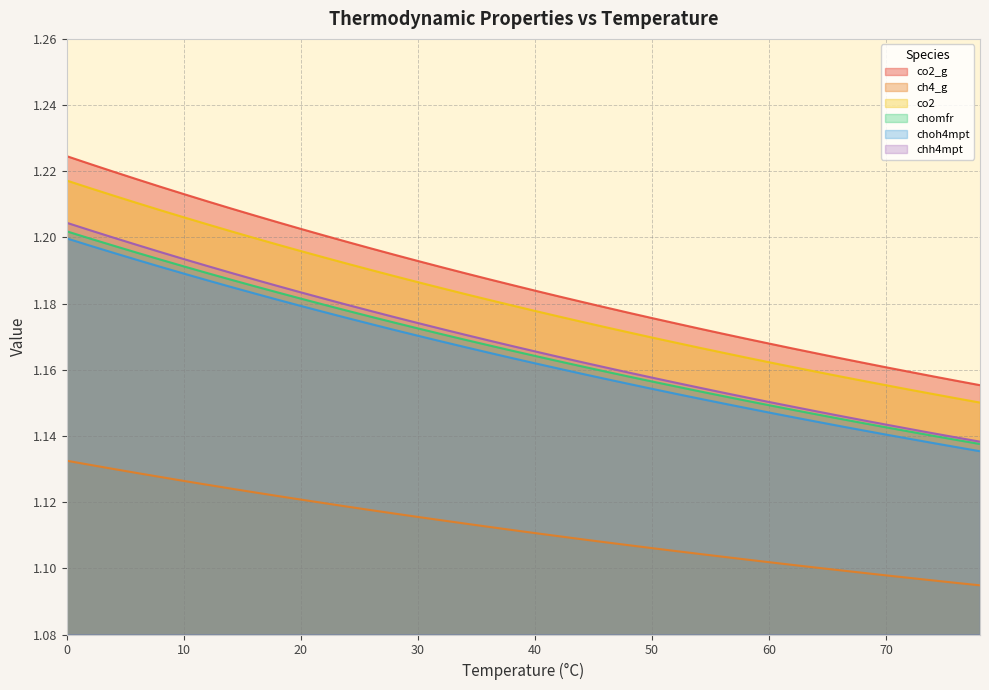

Reading right to left, extract all data points from this chart.

co2_g: 78=1.2	76=1.2	74=1.2	72=1.2	70=1.2	68=1.2	66=1.2	64=1.2	62=1.2	60=1.2	58=1.2	56=1.2	54=1.2	52=1.2	50=1.2	48=1.2	46=1.2	44=1.2	42=1.2	40=1.2	38=1.2	36=1.2	34=1.2	32=1.2	30=1.2	28=1.2	26=1.2	24=1.2	22=1.2	20=1.2	18=1.2	16=1.2	14=1.2	12=1.2	10=1.2	8=1.2	6=1.2	4=1.2	2=1.2	0=1.2
ch4_g: 78=1.1	76=1.1	74=1.1	72=1.1	70=1.1	68=1.1	66=1.1	64=1.1	62=1.1	60=1.1	58=1.1	56=1.1	54=1.1	52=1.1	50=1.1	48=1.1	46=1.1	44=1.1	42=1.1	40=1.1	38=1.1	36=1.1	34=1.1	32=1.1	30=1.1	28=1.1	26=1.1	24=1.1	22=1.1	20=1.1	18=1.1	16=1.1	14=1.1	12=1.1	10=1.1	8=1.1	6=1.1	4=1.1	2=1.1	0=1.1
co2: 78=1.2	76=1.2	74=1.2	72=1.2	70=1.2	68=1.2	66=1.2	64=1.2	62=1.2	60=1.2	58=1.2	56=1.2	54=1.2	52=1.2	50=1.2	48=1.2	46=1.2	44=1.2	42=1.2	40=1.2	38=1.2	36=1.2	34=1.2	32=1.2	30=1.2	28=1.2	26=1.2	24=1.2	22=1.2	20=1.2	18=1.2	16=1.2	14=1.2	12=1.2	10=1.2	8=1.2	6=1.2	4=1.2	2=1.2	0=1.2
chomfr: 78=1.1	76=1.1	74=1.1	72=1.1	70=1.1	68=1.1	66=1.1	64=1.1	62=1.1	60=1.1	58=1.2	56=1.2	54=1.2	52=1.2	50=1.2	48=1.2	46=1.2	44=1.2	42=1.2	40=1.2	38=1.2	36=1.2	34=1.2	32=1.2	30=1.2	28=1.2	26=1.2	24=1.2	22=1.2	20=1.2	18=1.2	16=1.2	14=1.2	12=1.2	10=1.2	8=1.2	6=1.2	4=1.2	2=1.2	0=1.2
choh4mpt: 78=1.1	76=1.1	74=1.1	72=1.1	70=1.1	68=1.1	66=1.1	64=1.1	62=1.1	60=1.1	58=1.1	56=1.1	54=1.2	52=1.2	50=1.2	48=1.2	46=1.2	44=1.2	42=1.2	40=1.2	38=1.2	36=1.2	34=1.2	32=1.2	30=1.2	28=1.2	26=1.2	24=1.2	22=1.2	20=1.2	18=1.2	16=1.2	14=1.2	12=1.2	10=1.2	8=1.2	6=1.2	4=1.2	2=1.2	0=1.2
chh4mpt: 78=1.1	76=1.1	74=1.1	72=1.1	70=1.1	68=1.1	66=1.1	64=1.1	62=1.1	60=1.2	58=1.2	56=1.2	54=1.2	52=1.2	50=1.2	48=1.2	46=1.2	44=1.2	42=1.2	40=1.2	38=1.2	36=1.2	34=1.2	32=1.2	30=1.2	28=1.2	26=1.2	24=1.2	22=1.2	20=1.2	18=1.2	16=1.2	14=1.2	12=1.2	10=1.2	8=1.2	6=1.2	4=1.2	2=1.2	0=1.2